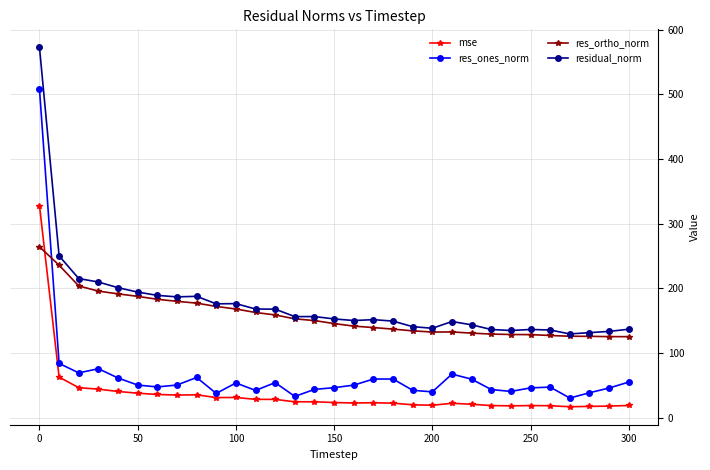

True or false: mse and residual_norm intersect in this chart.

False